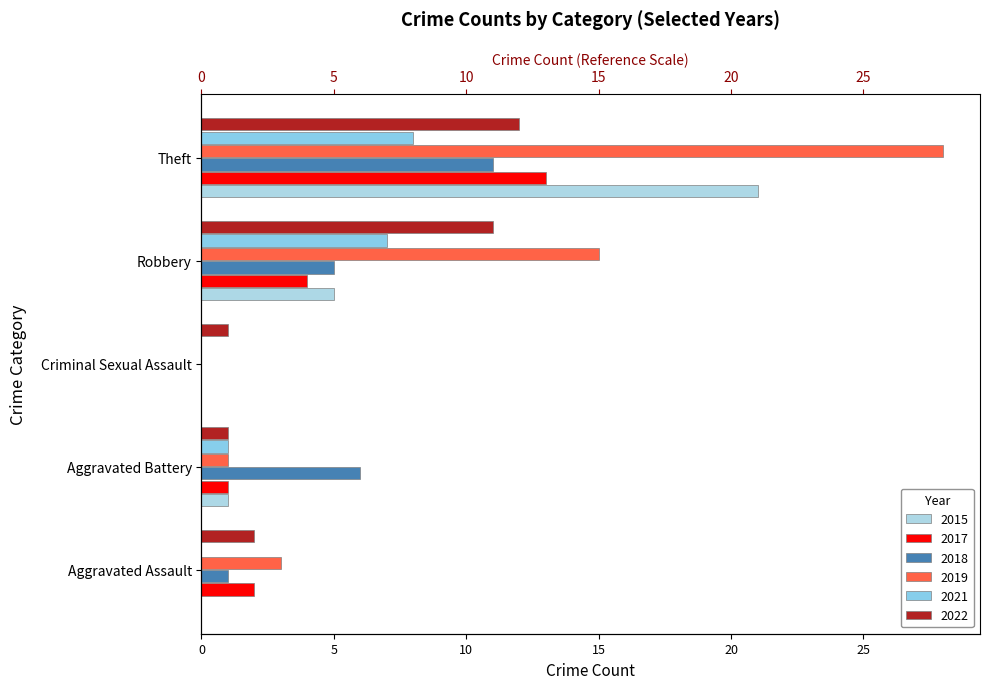

Reading left to right, extract all data points from this chart.

2015: 0	1	0	5	21
2017: 2	1	0	4	13
2018: 1	6	0	5	11
2019: 3	1	0	15	28
2021: 0	1	0	7	8
2022: 2	1	1	11	12